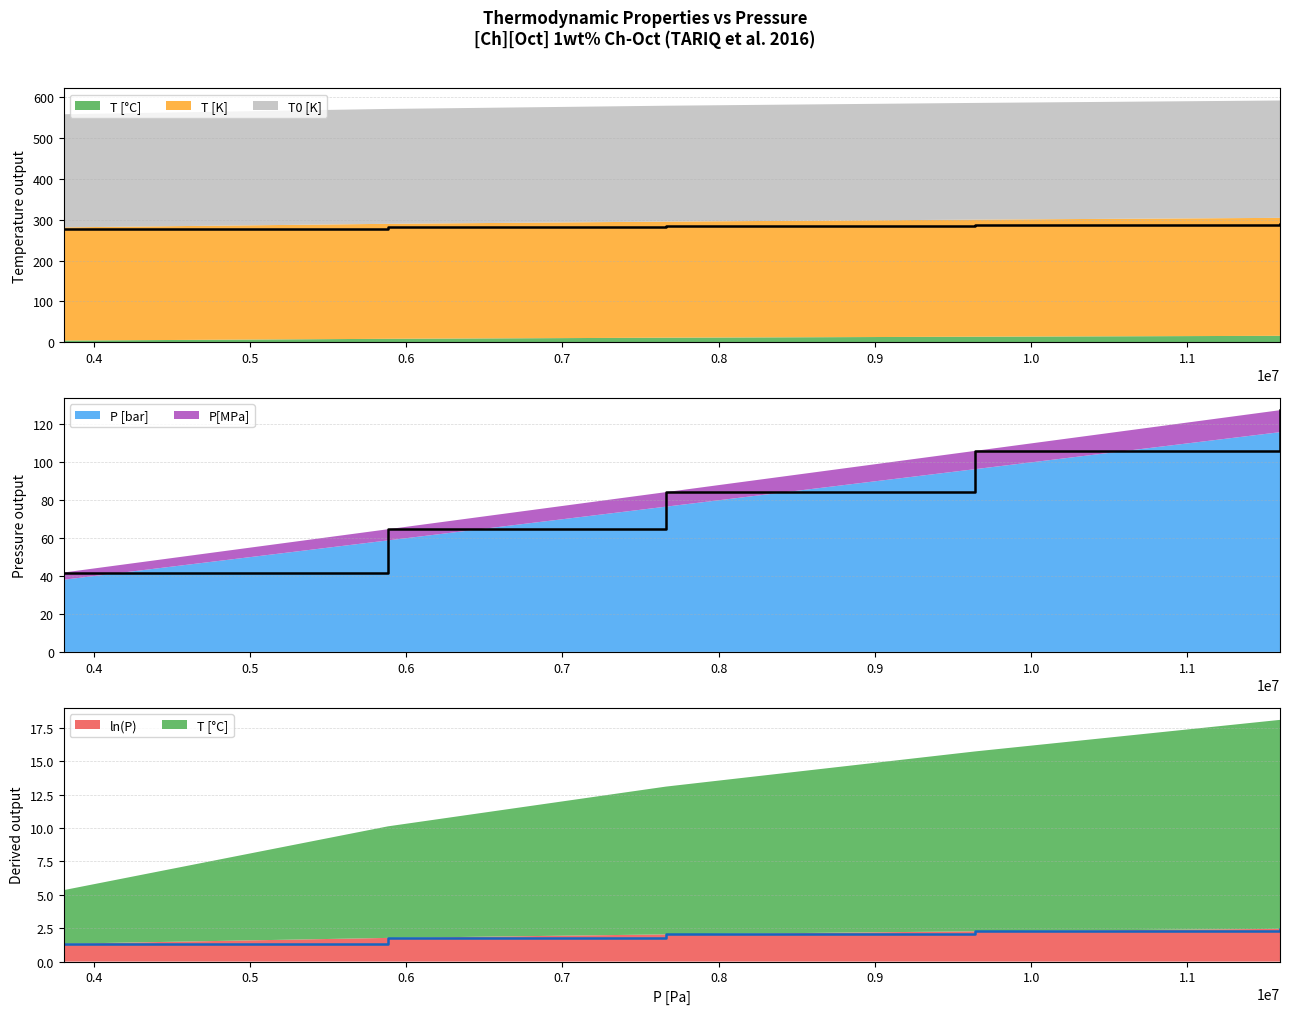

At which label does T [°C] reach its peak?

11593000